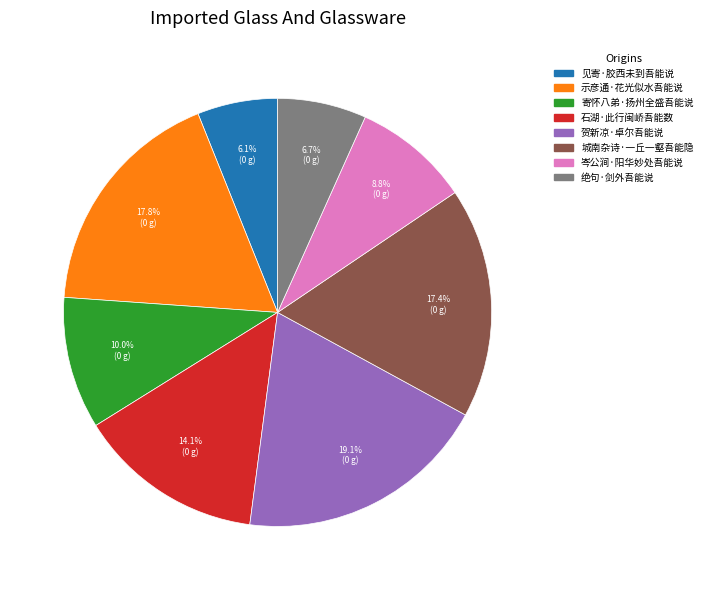

Is the sum of 绝句·剑外吾能说 and 示彦通·花光似水吾能说 greater than half?

No